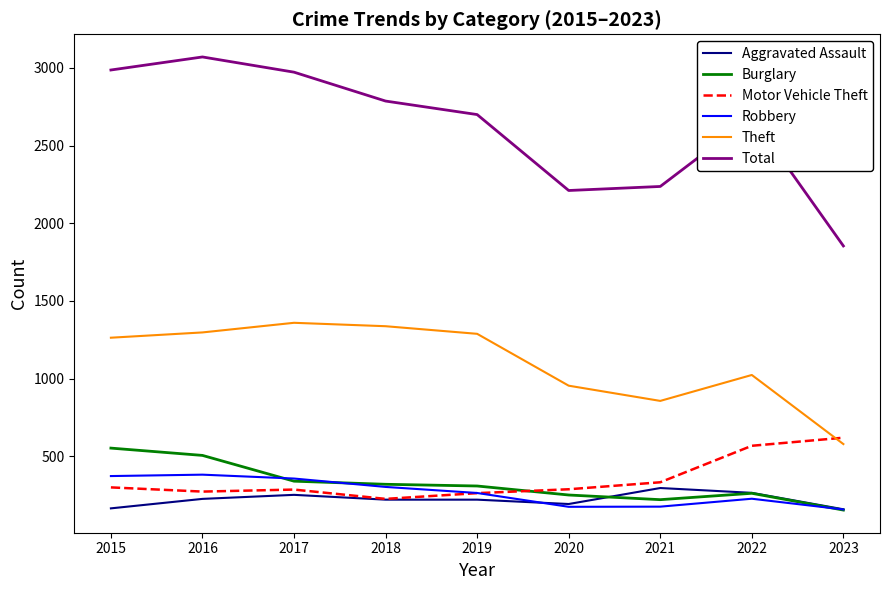

What is the total value across all series at 2023?

3519